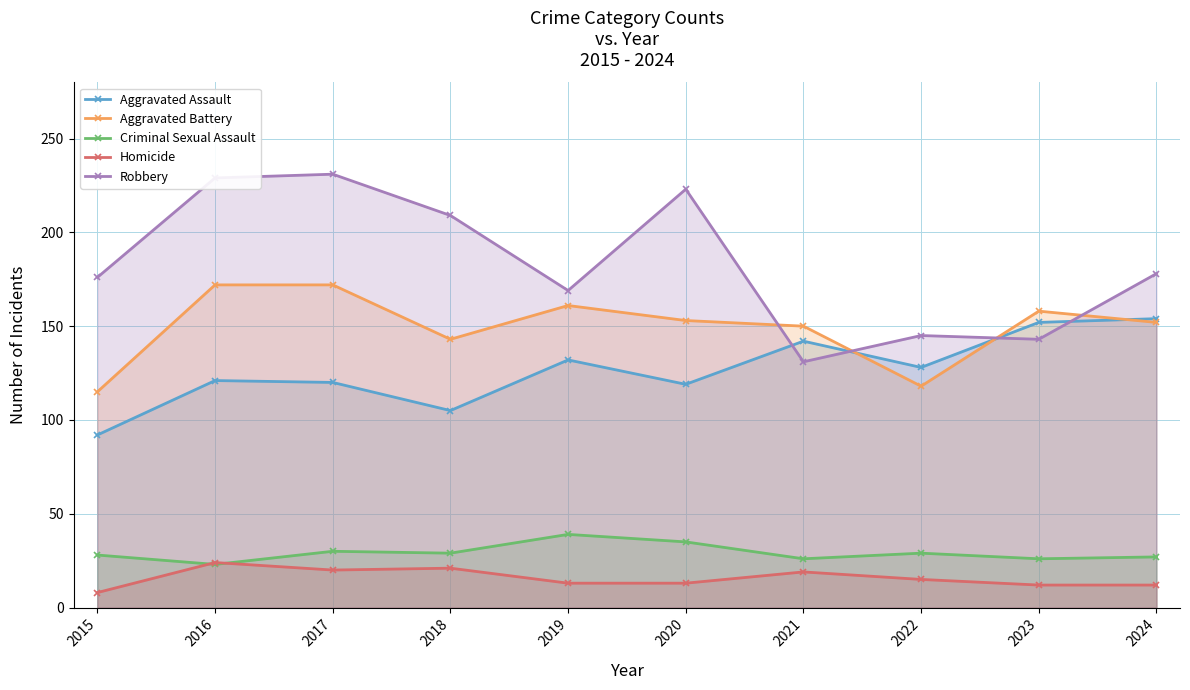

What is the difference between the maximum and minimum values in the Aggravated Battery series?

57